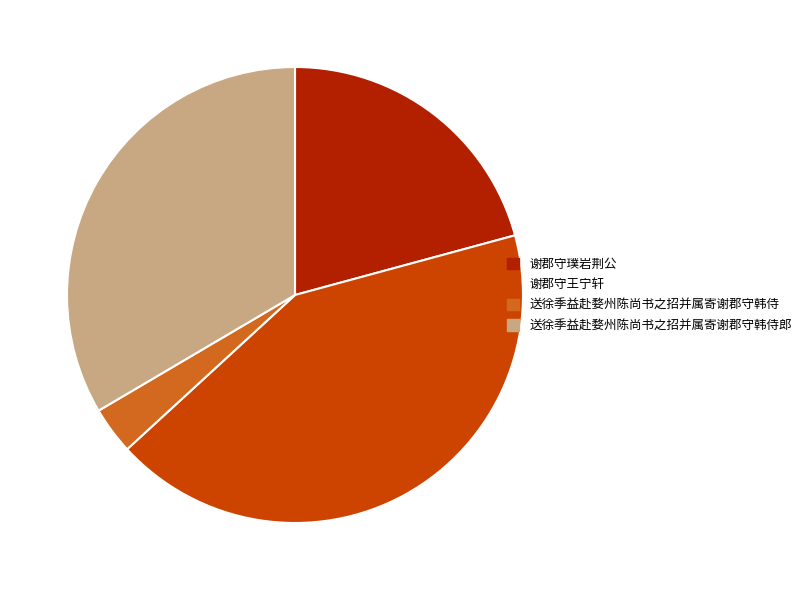

The 谢郡守璞岩荆公 slice represents 21% of the pie. True or false?

True